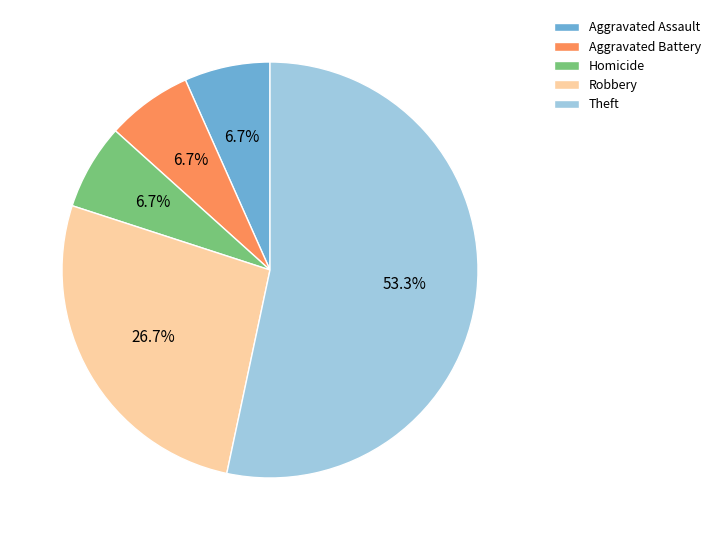

Combined, do Robbery and Theft account for over 50%?

Yes